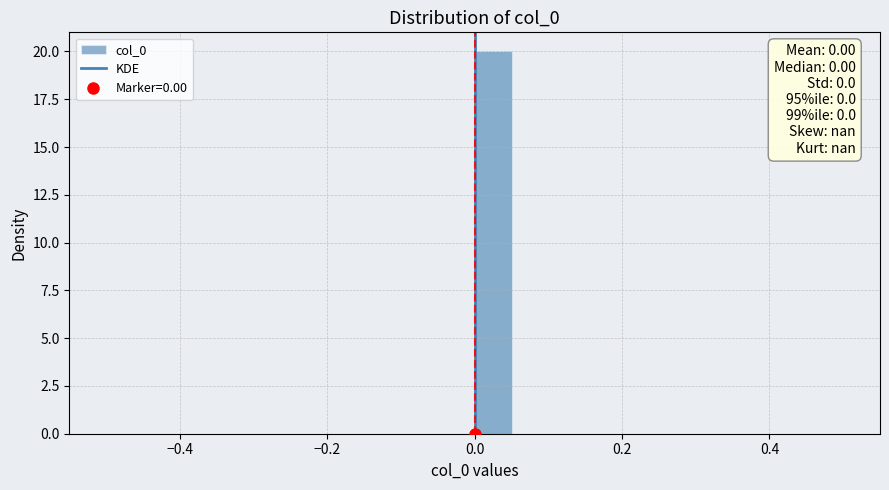

Read against the x-axis, roughly where is the centre of the tallest bar?

0.02